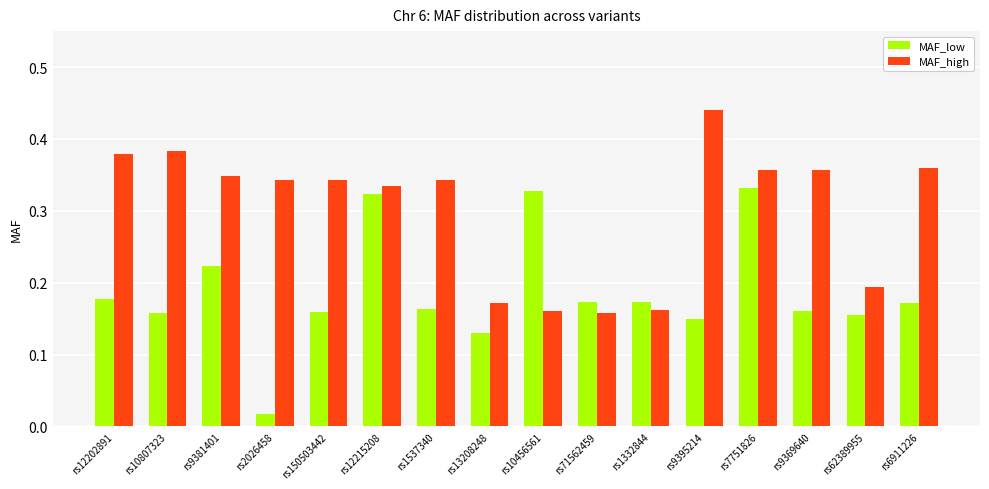

What is the sum of the MAF_low values at rs12215208 and rs62389955?

0.5